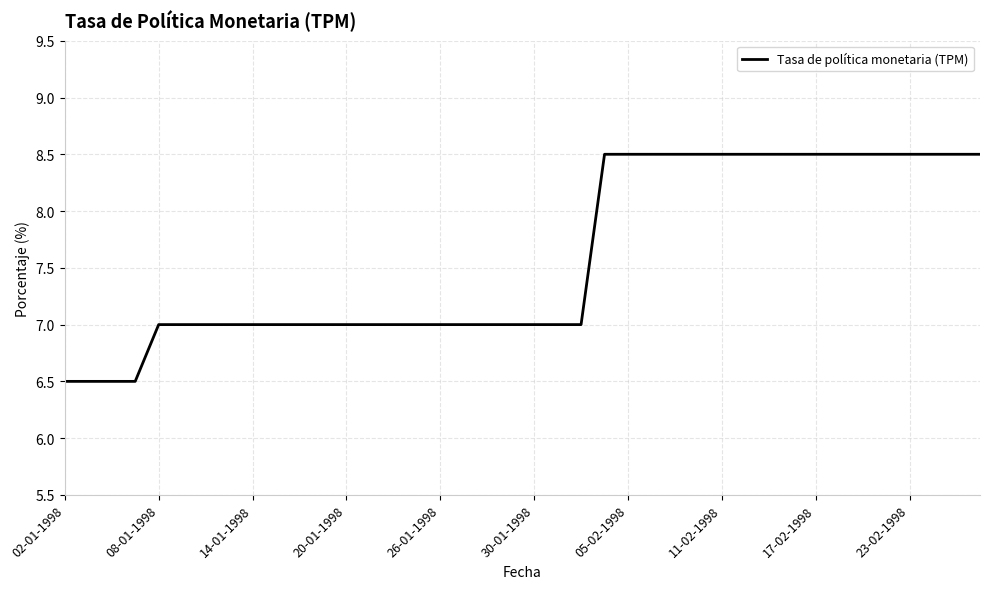

What is the maximum value shown in the chart?

8.5